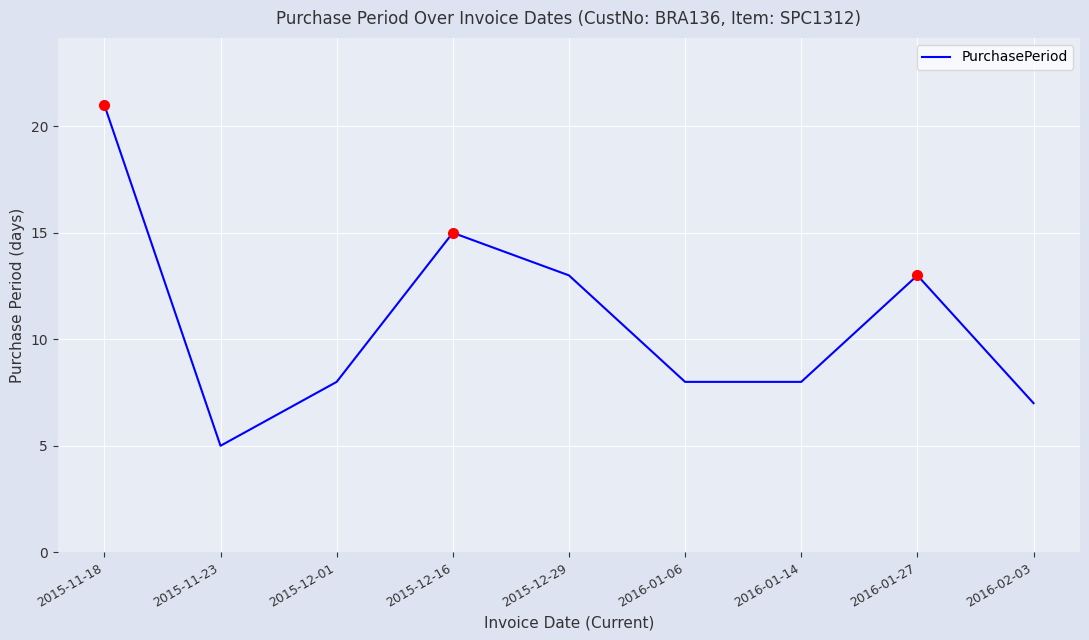

What is the approximate value at 2015-12-01?

8